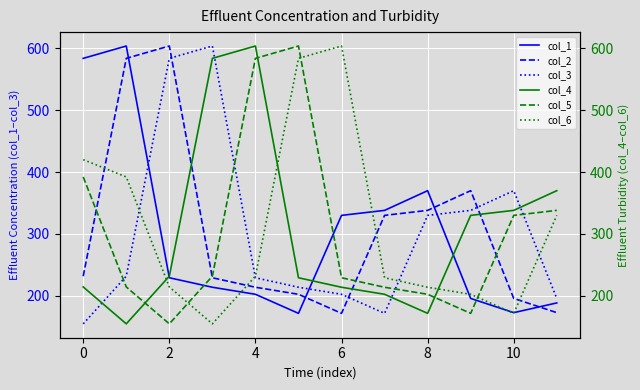

The value of col_1 at 0 is 583.9. True or false?

True